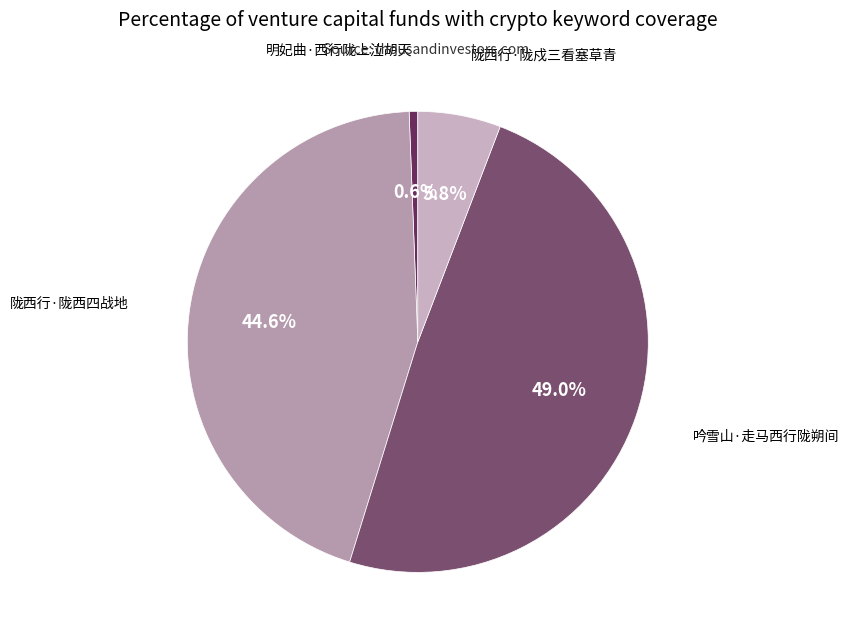

What percentage do 明妃曲·西行陇上泣胡天 and 陇西行·陇戍三看塞草青 together represent?

6.4%